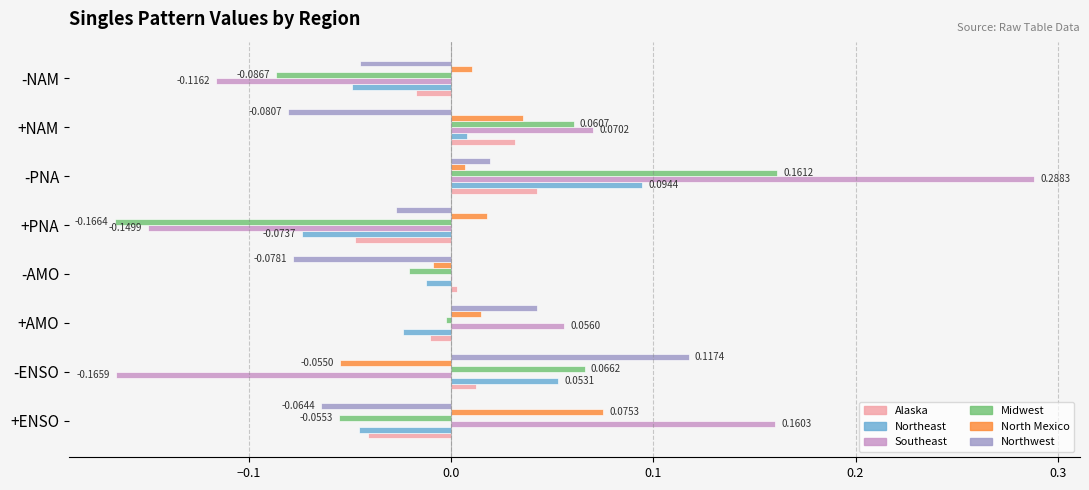

How many values in the North Mexico series exceed 0?

6